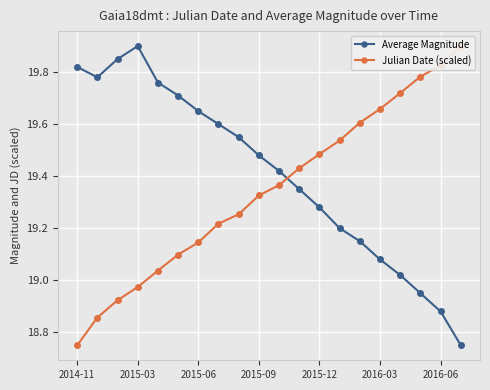

Between 11 and 10, which is larger?

10